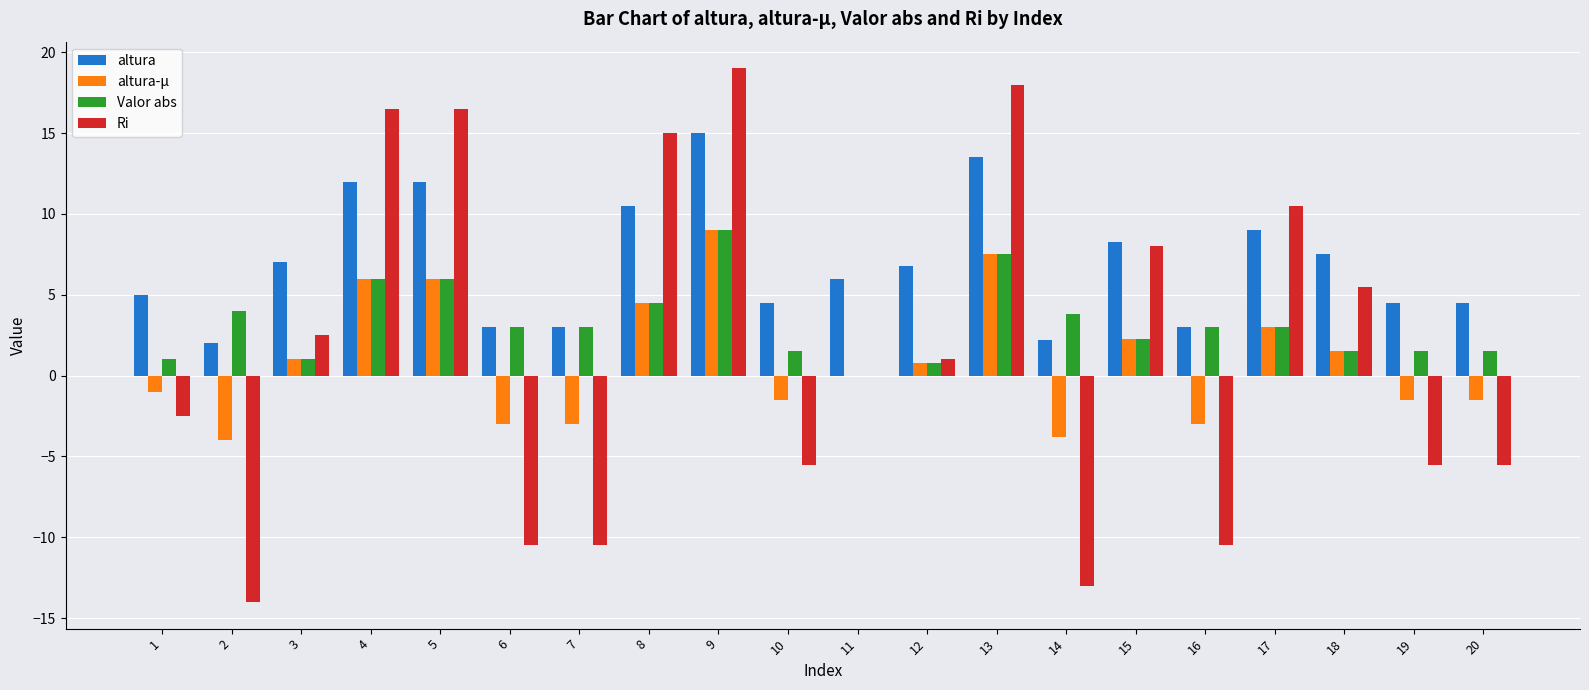

What are all the series names shown in the legend?

altura, altura-μ, Valor abs, Ri